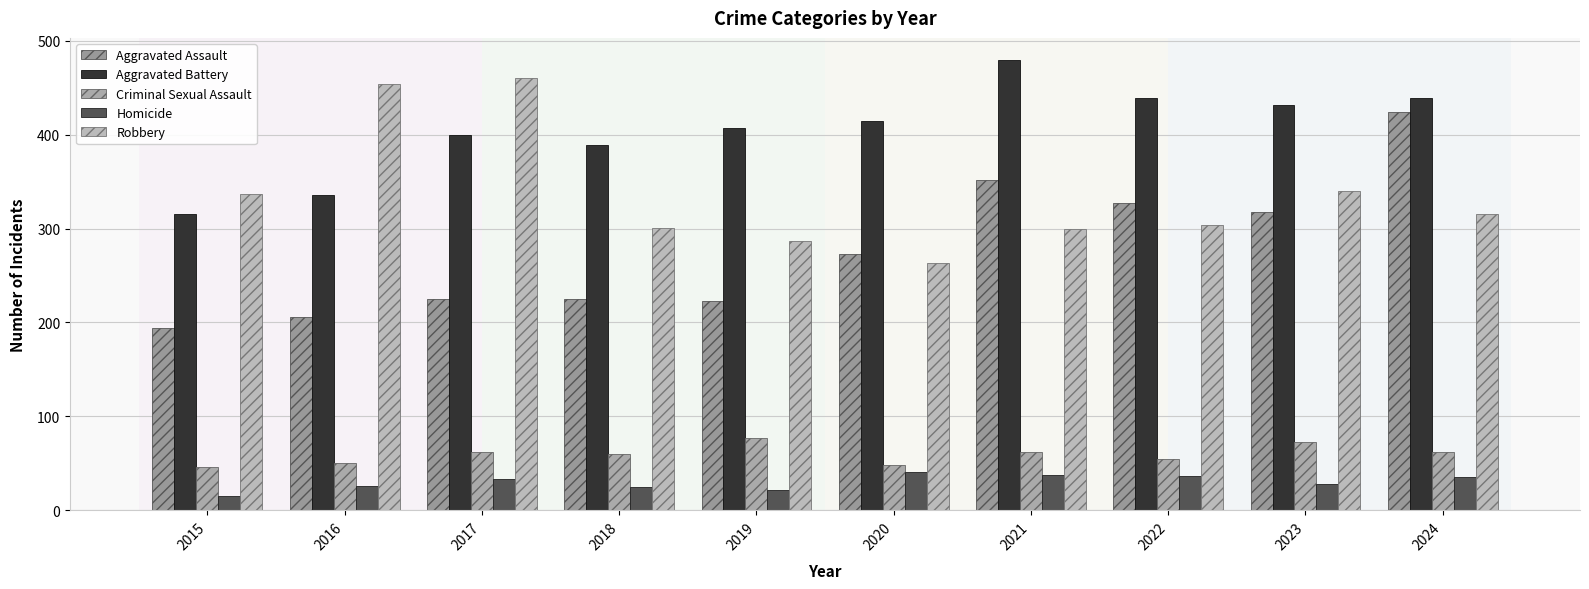

Is it true that Robbery equals 402 at 2022?

False